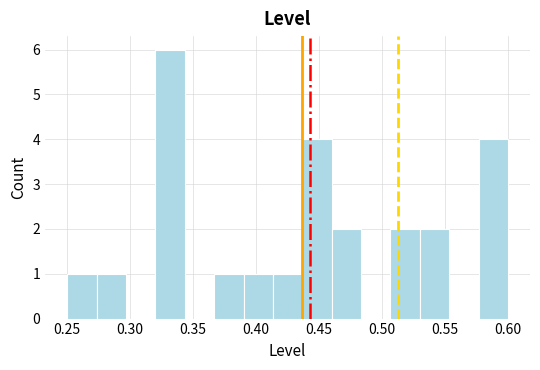

How tall is the bar that spans 0.505 to 0.530 on the x-axis? Neither the bar edges nor the heights are printed on the chart, so give them approximately, as read against the axes.

2